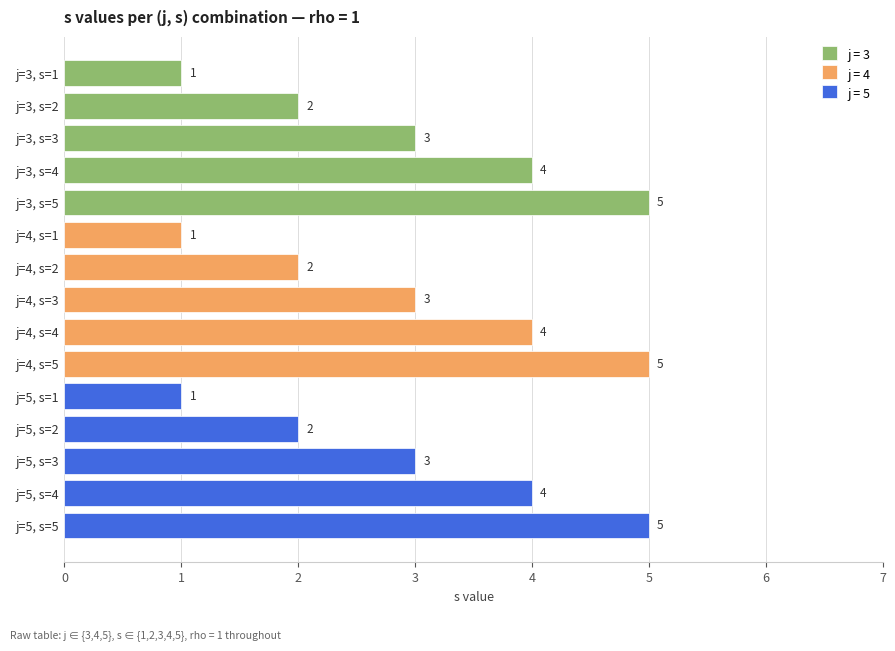

What is the lowest value of the rho series?

1